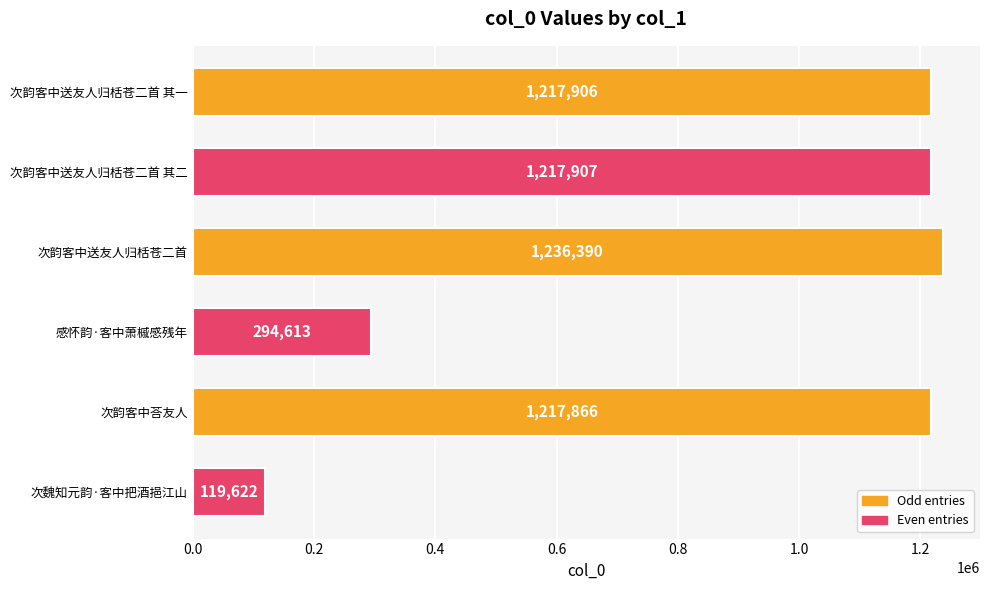

Reading top to bottom, extract all data points from this chart.

1217906	1217907	1236390	294613	1217866	119622